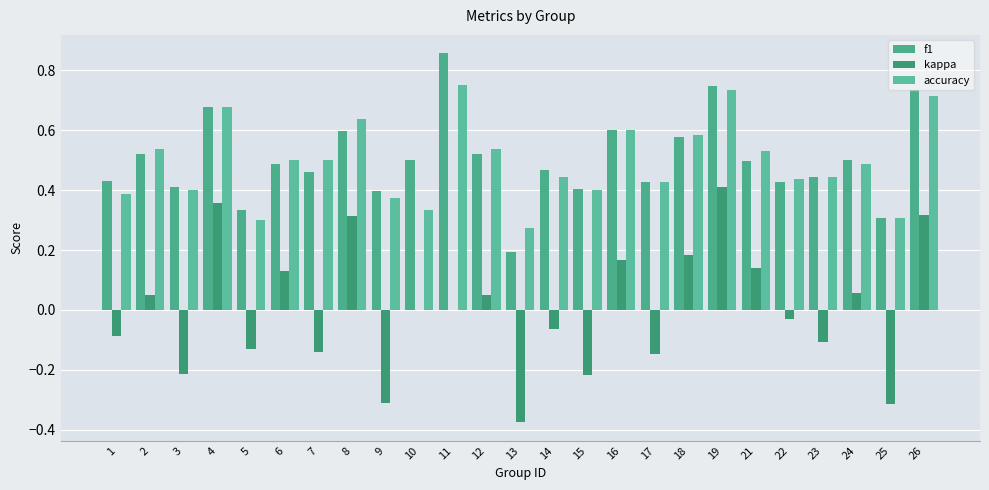

Count the number of data series in this chart.

3